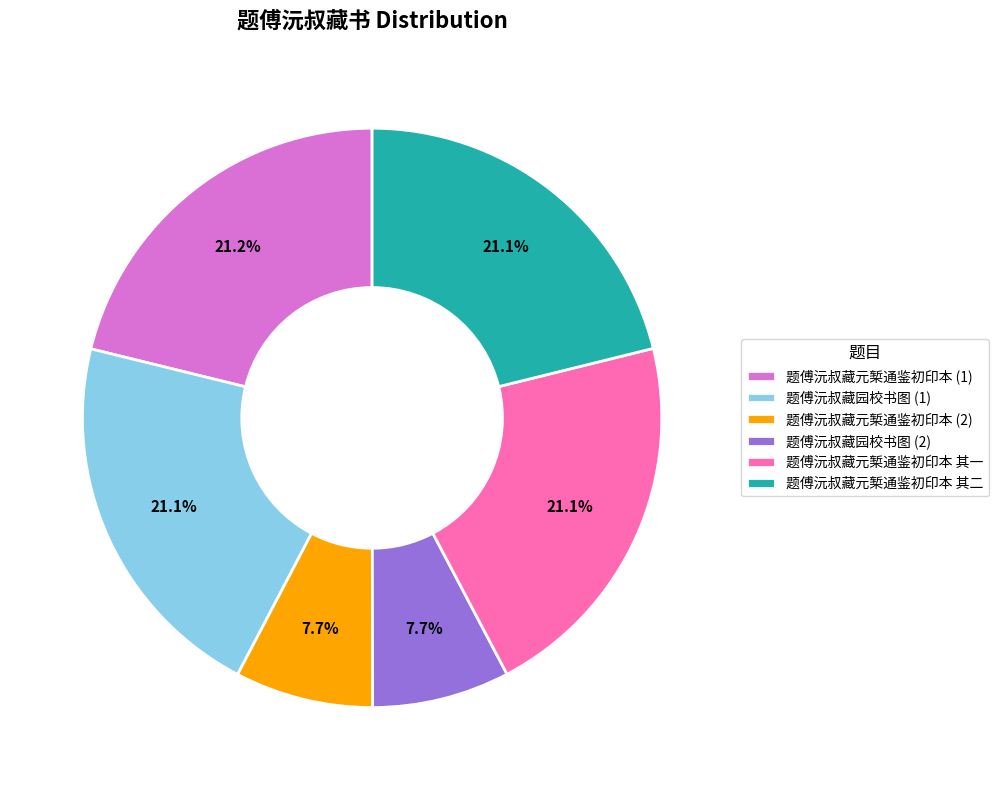

How many segments does this pie chart have?

6